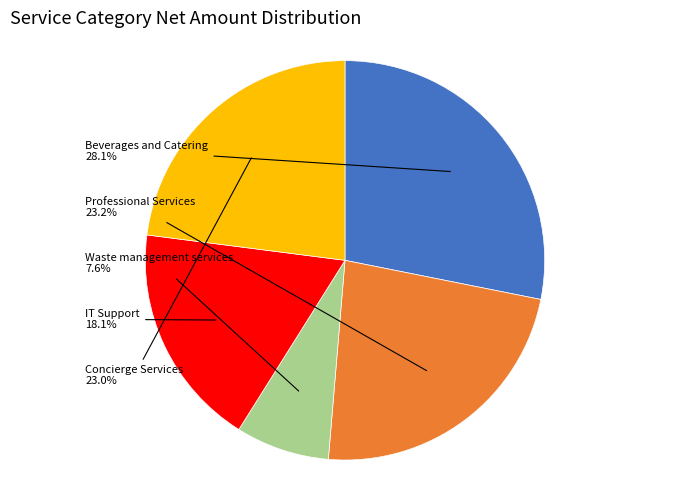

Is there any slice that represents more than half of the pie?

No